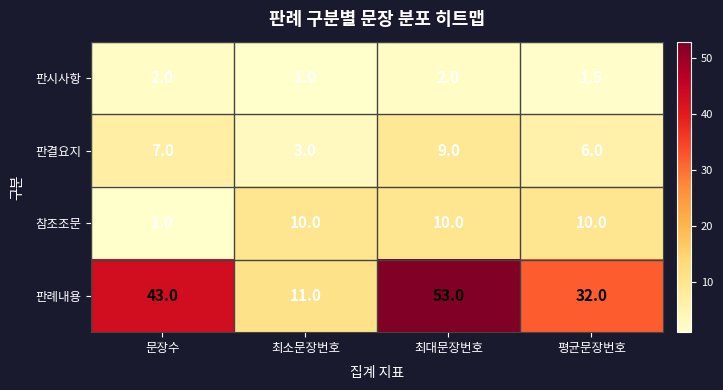

What is the difference between the second highest and second lowest values in the 판결요지 series?

1.0